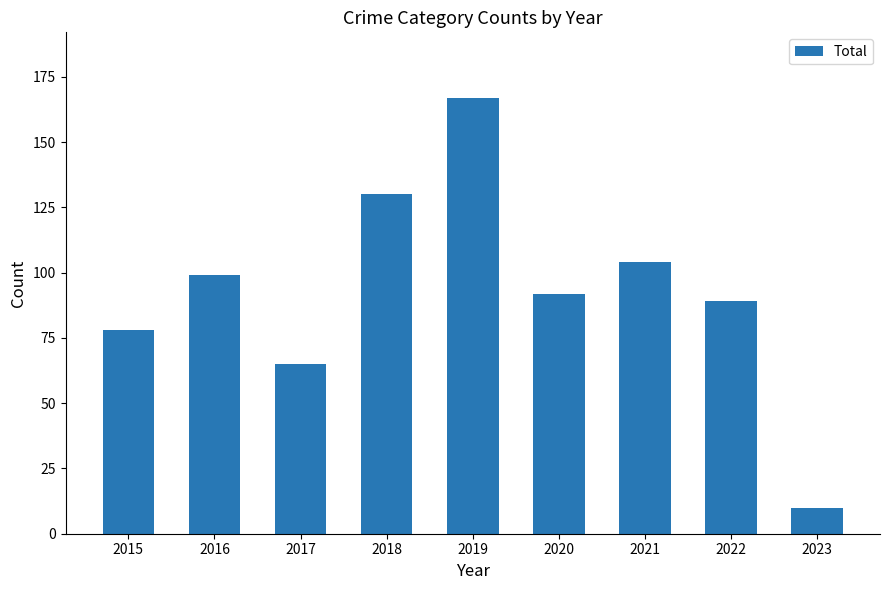

What is the approximate value at 2016, to the nearest 50?

100